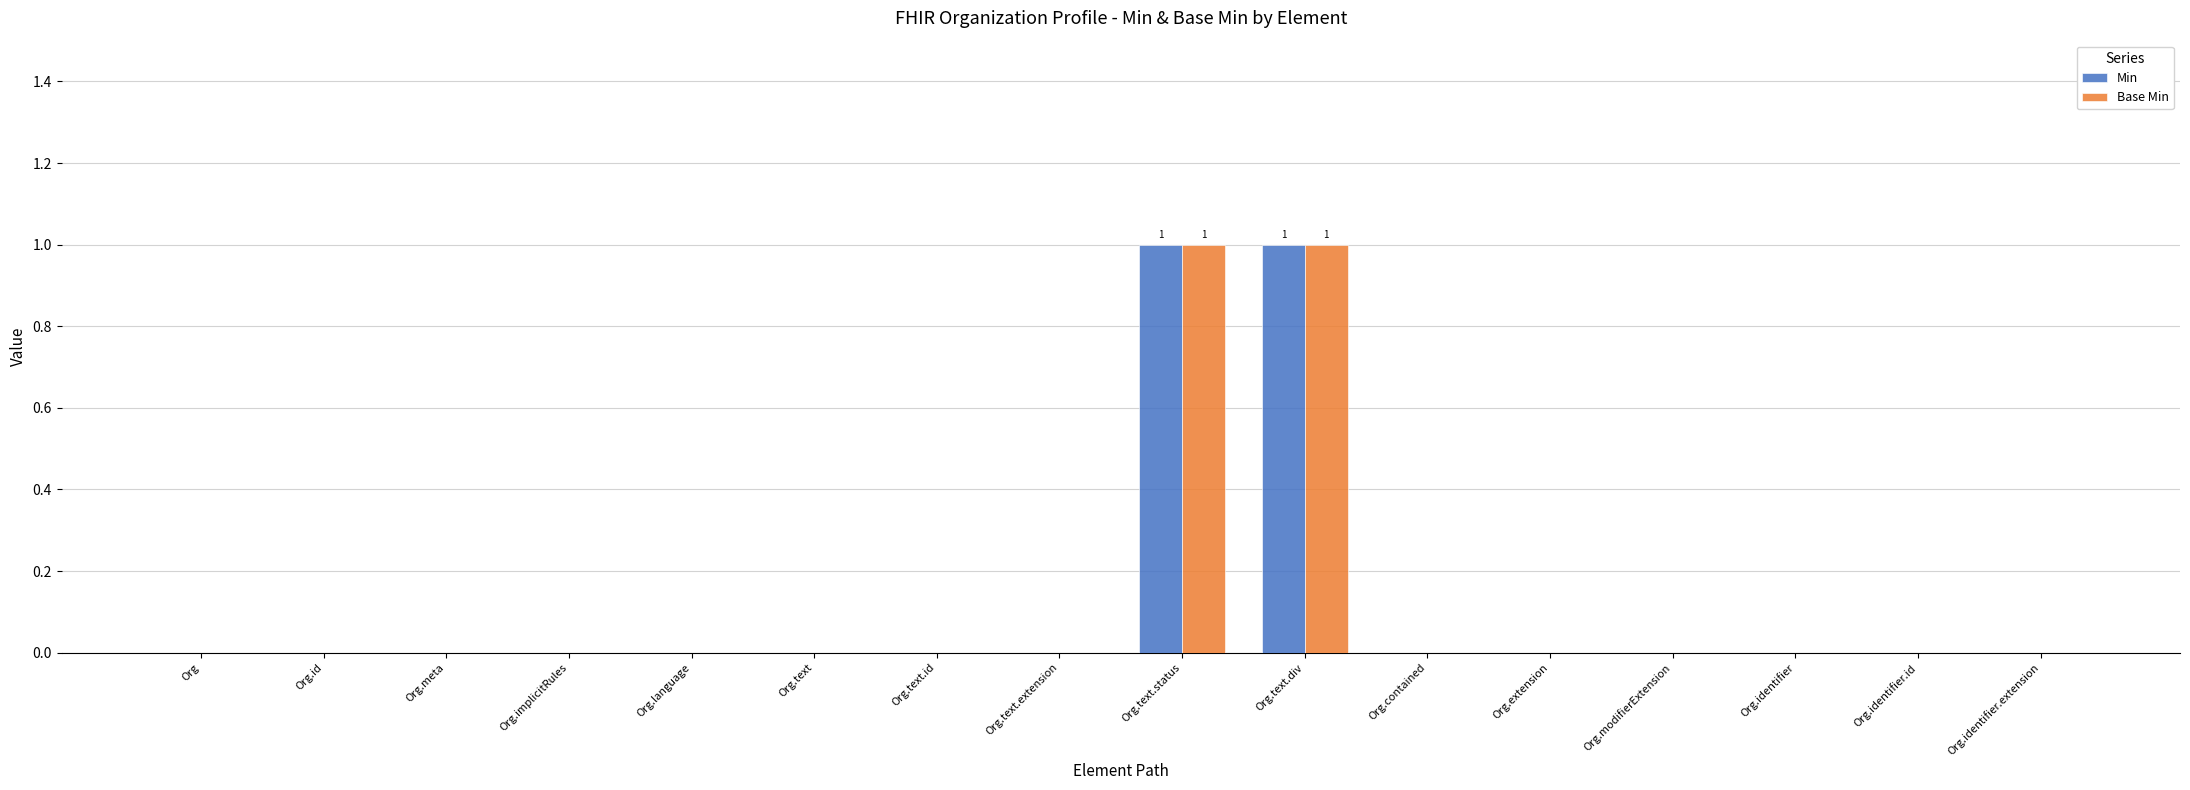

True or false: Base Min has a value of 0 at Org.text.

True